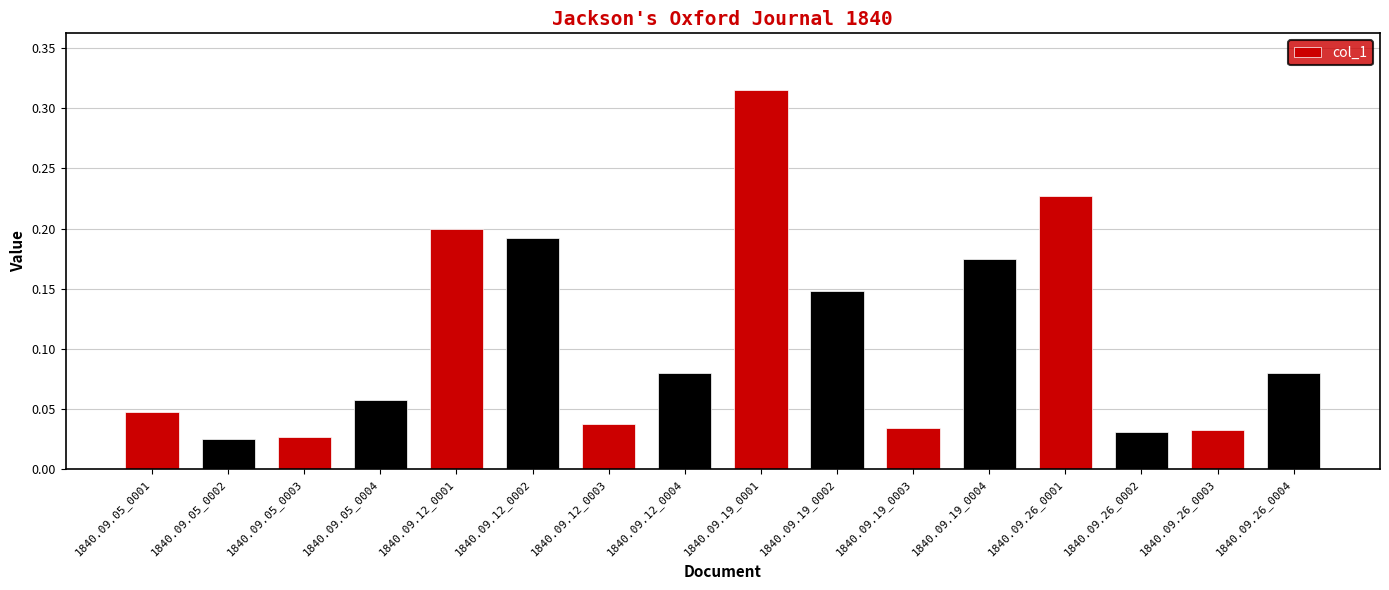

Count the number of categories in the chart.

16